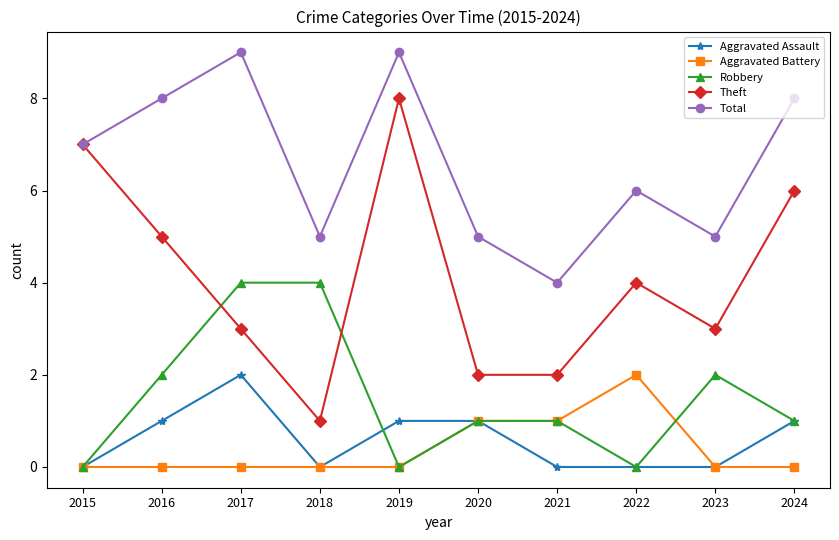

What is the total value across all series at 2024?

16